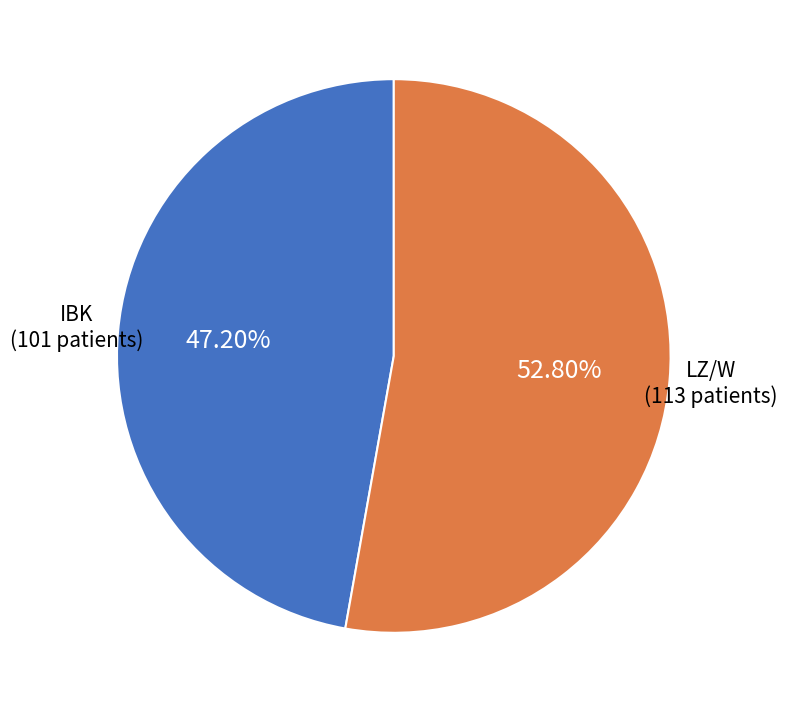

Is there any slice that represents more than half of the pie?

Yes